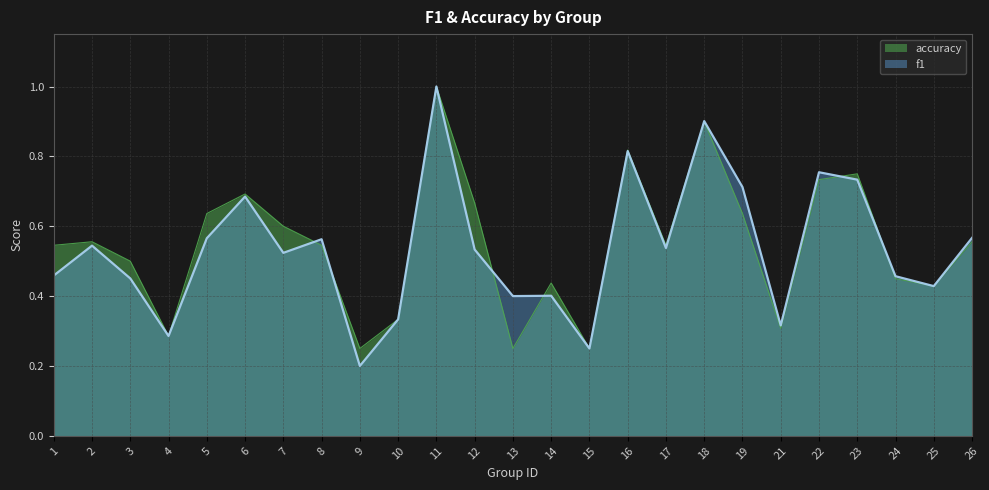

At which category is the sum across all series the highest?

11